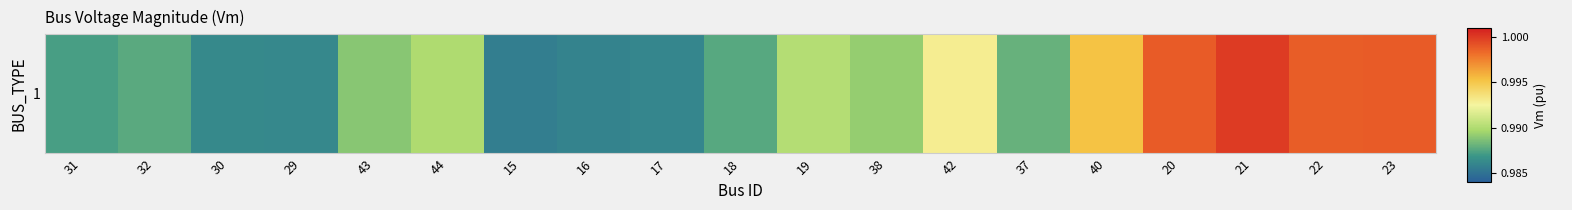

Where is the data nearest to the value 0?

15